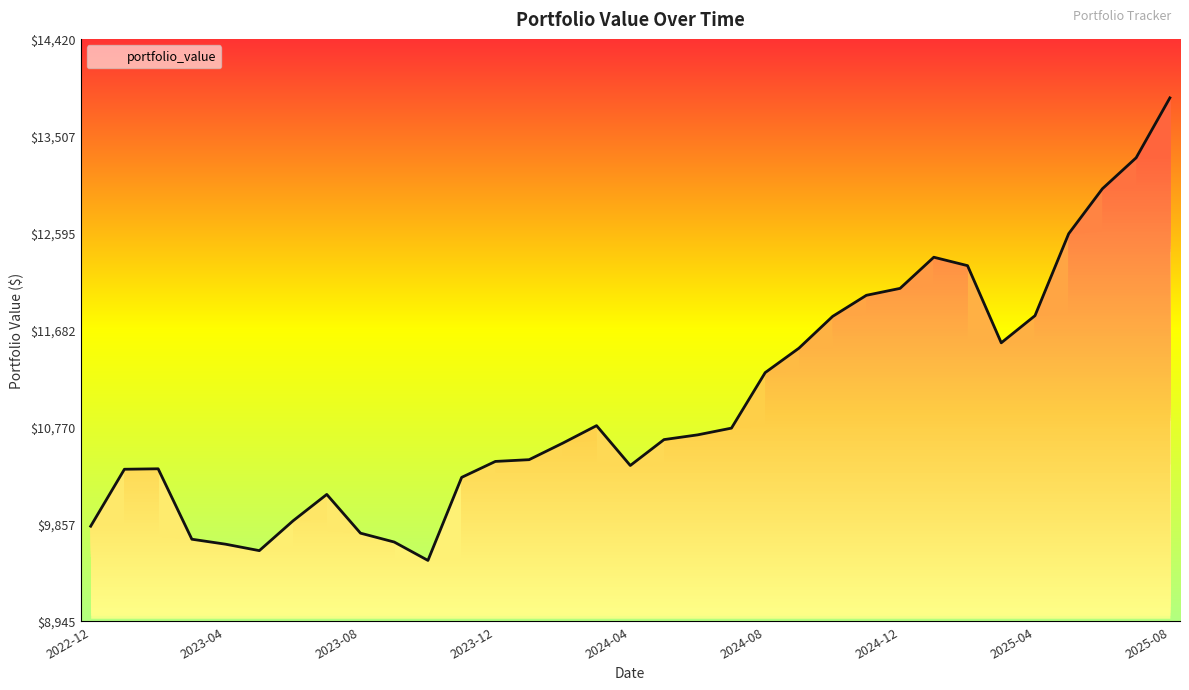

How many series are shown in this chart?

1